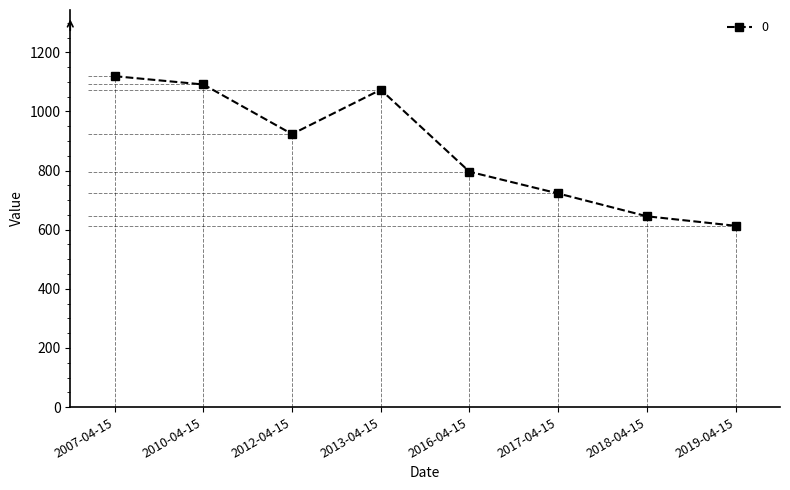

What is the value of the 5th point from the left?

796.0